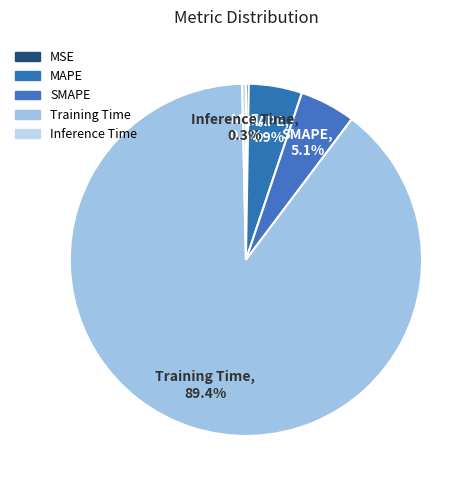

Combined, do SMAPE and MAPE account for over 50%?

No